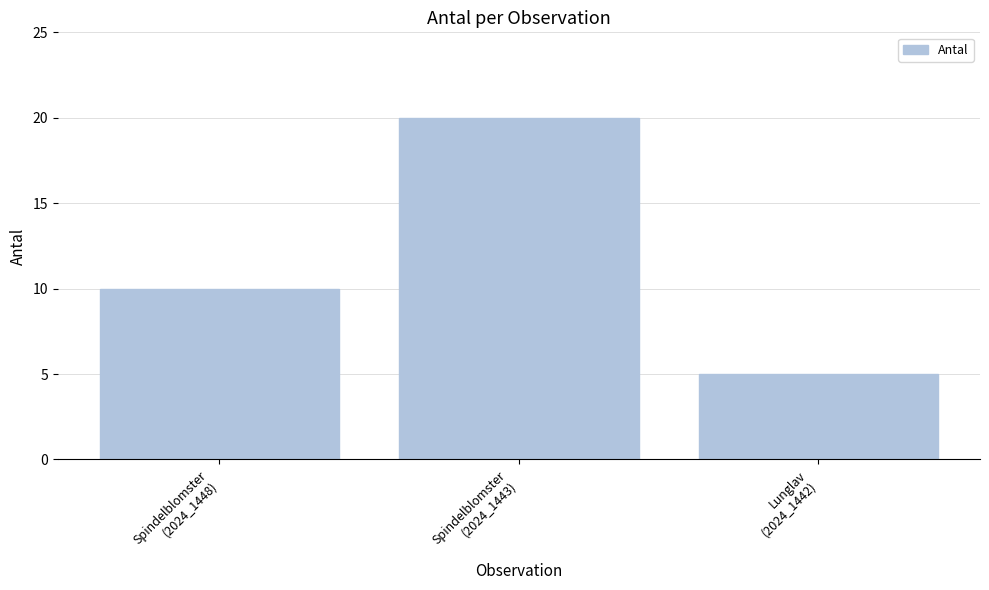

What is the label of the 2nd bar from the left?

Spindelblomster
(2024_1443)